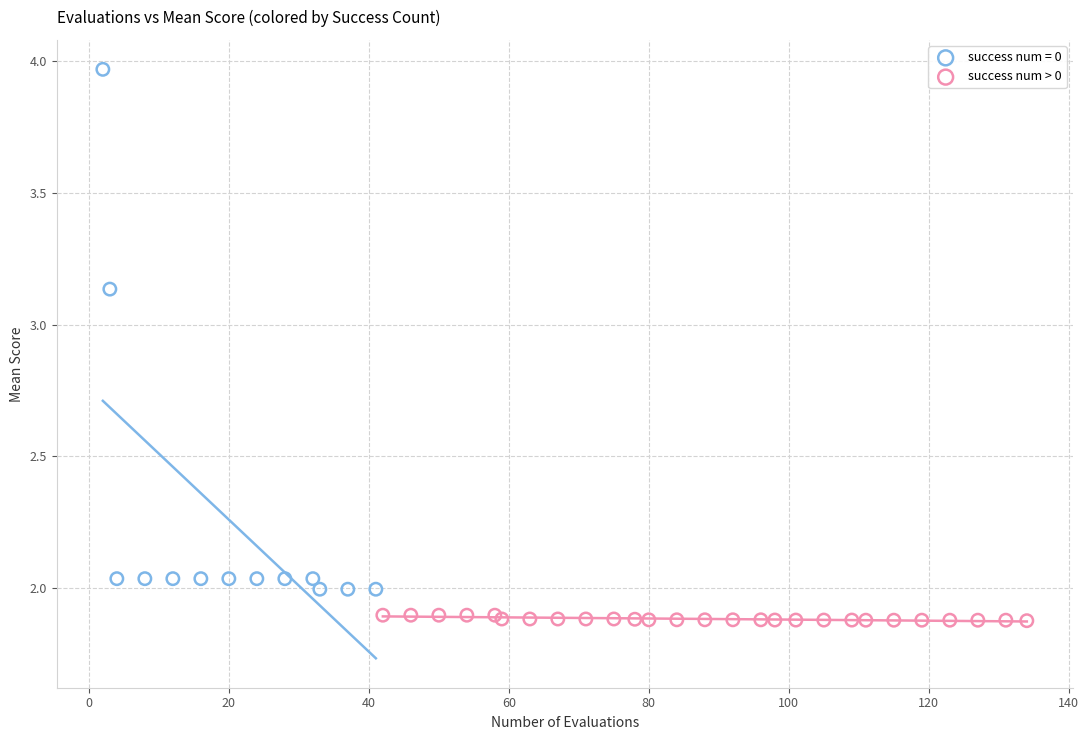

Which series has the largest Y range (max minus min)?

success num = 0